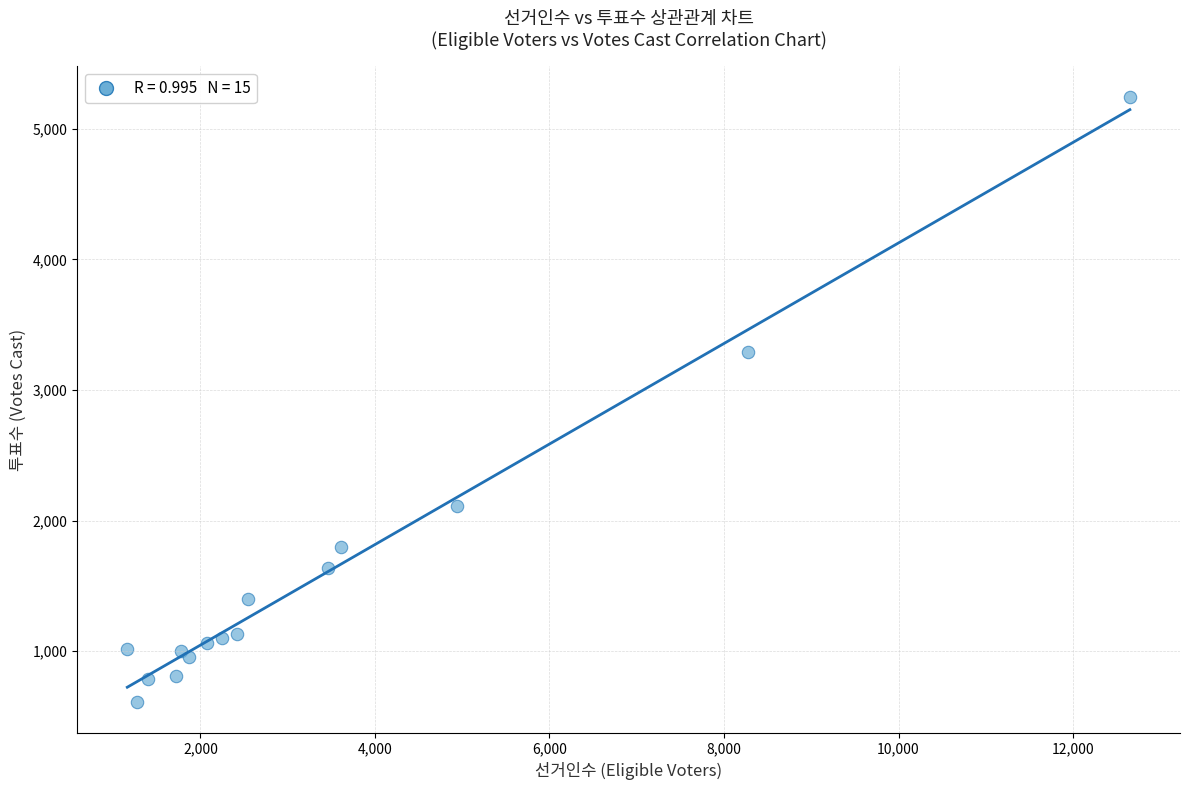

What Y value in the scatter plot is closest to 2926?

3290